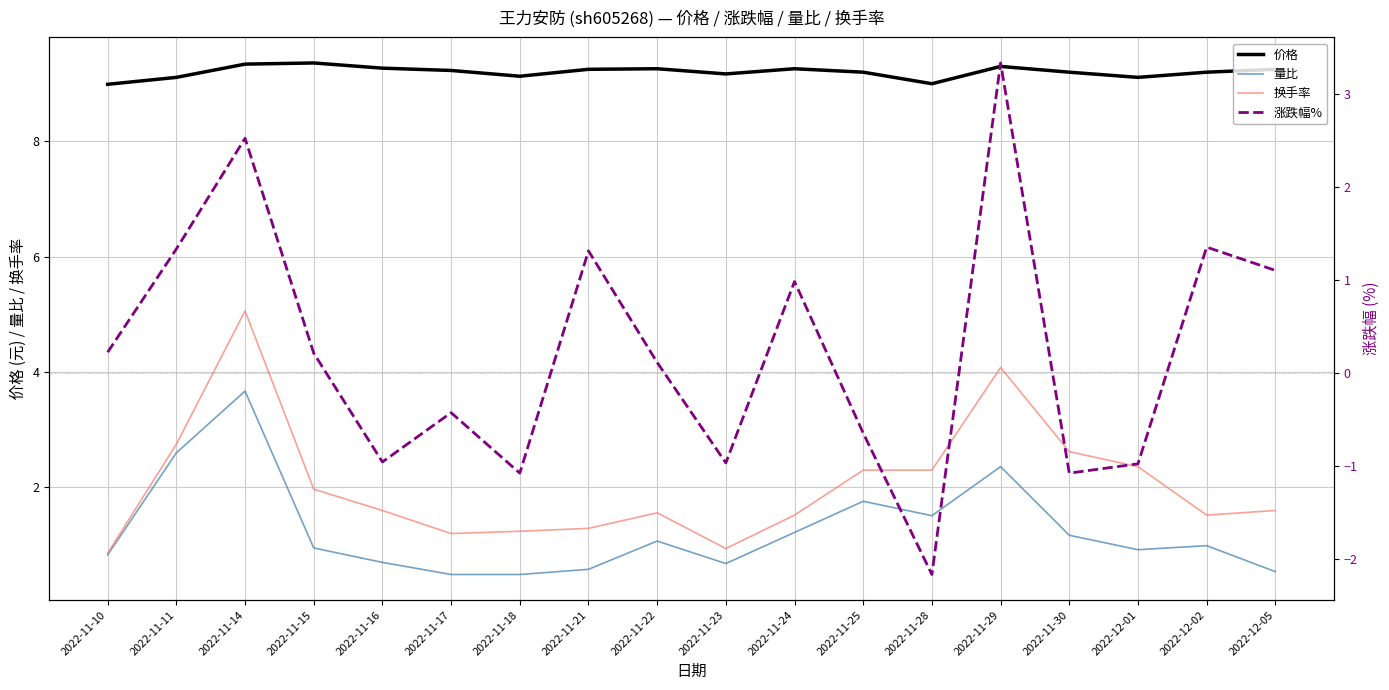

True or false: 换手率 and 价格 cross at least once.

False